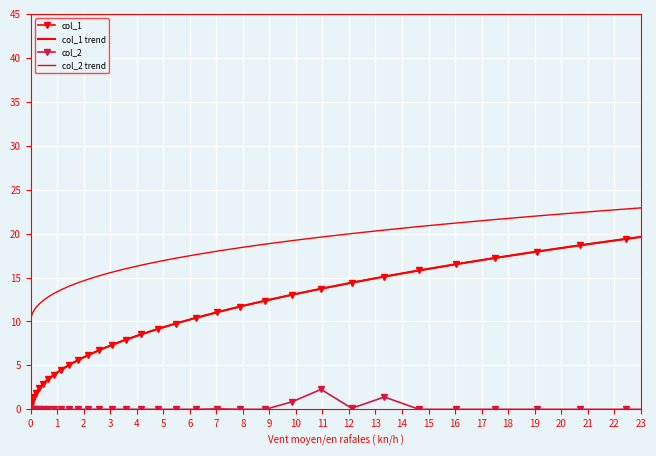

At how many categories does at least one series exceed 24?

4